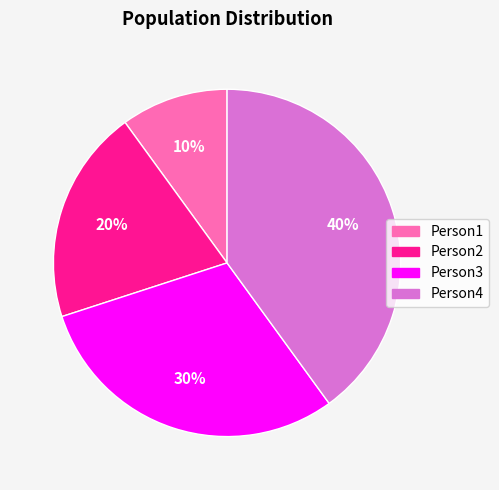

Does any single category account for the majority?

No